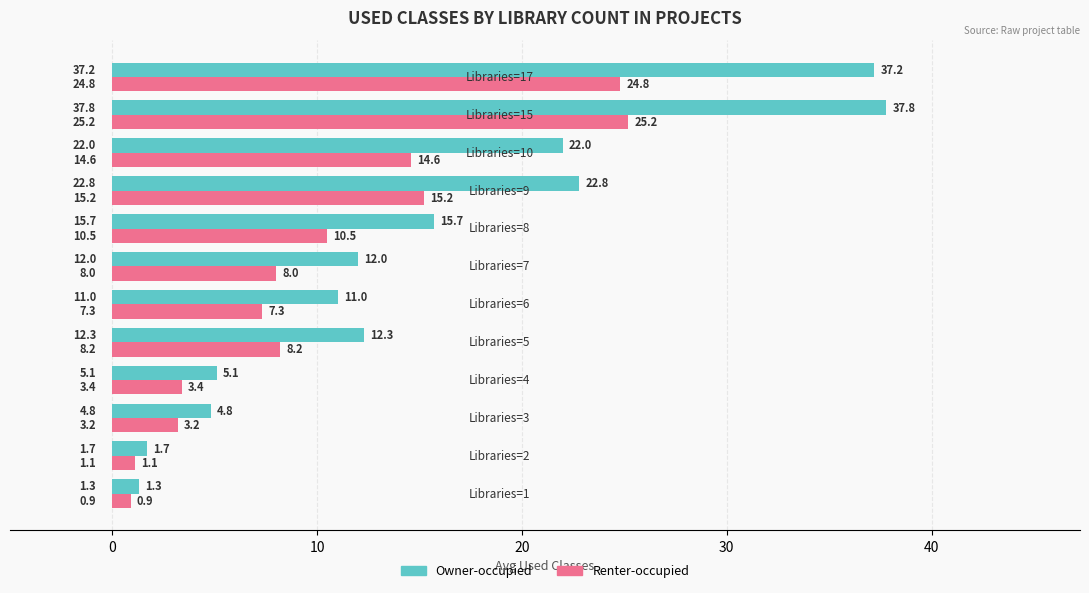

What is the difference between the second highest and second lowest values in the Owner-occupied series?

35.5